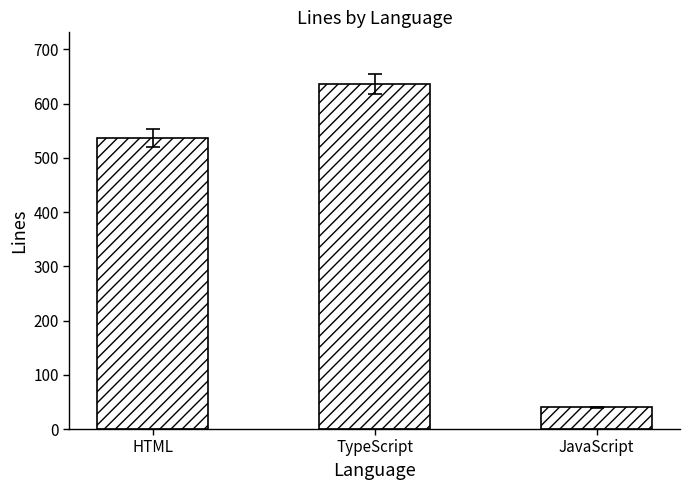

The value at HTML is 537. True or false?

True